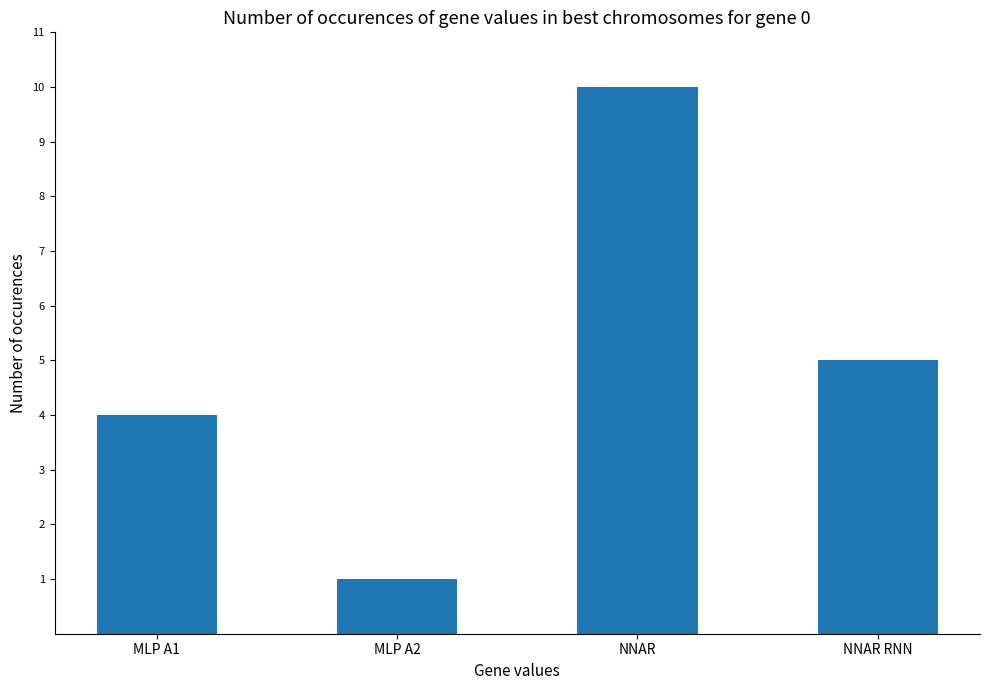

The value at MLP A1 is 1. True or false?

False